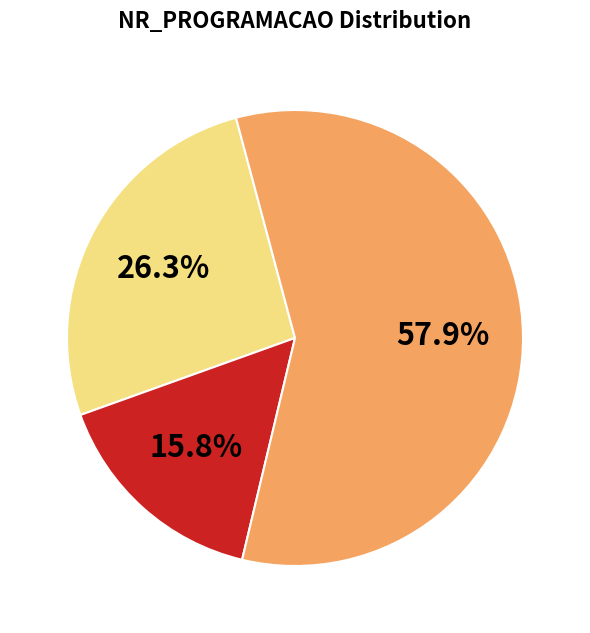

Does any single category account for the majority?

Yes